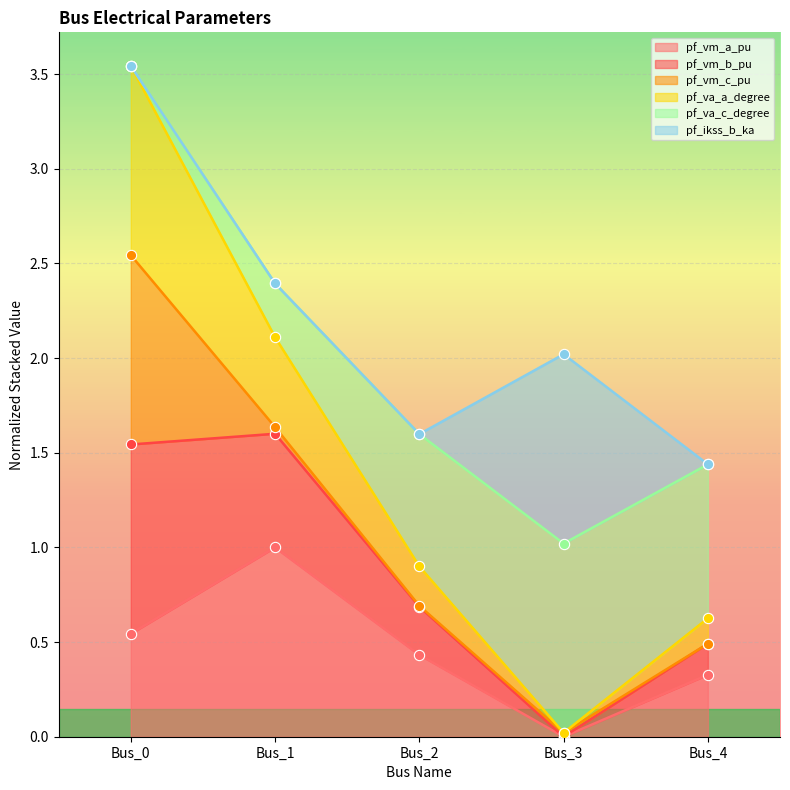

Which series contains the lowest Y value?

pf_vm_a_pu